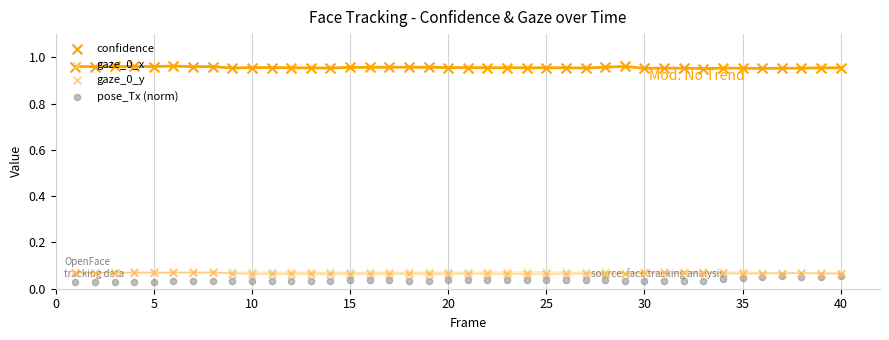

Which series contains the lowest Y value?

pose_Tx (norm)